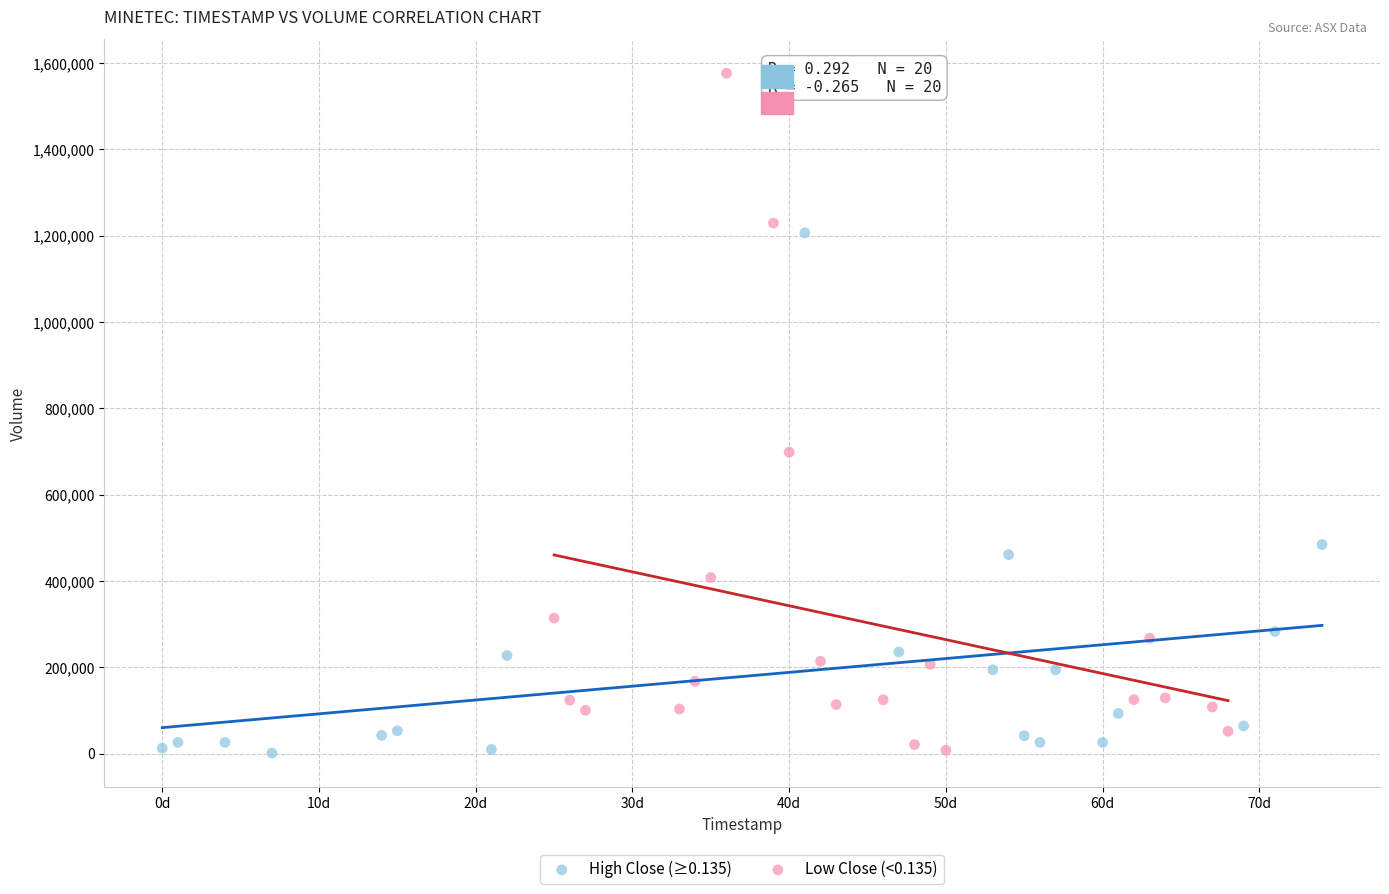

Which series has the largest Y range (max minus min)?

Low Close (<0.135)